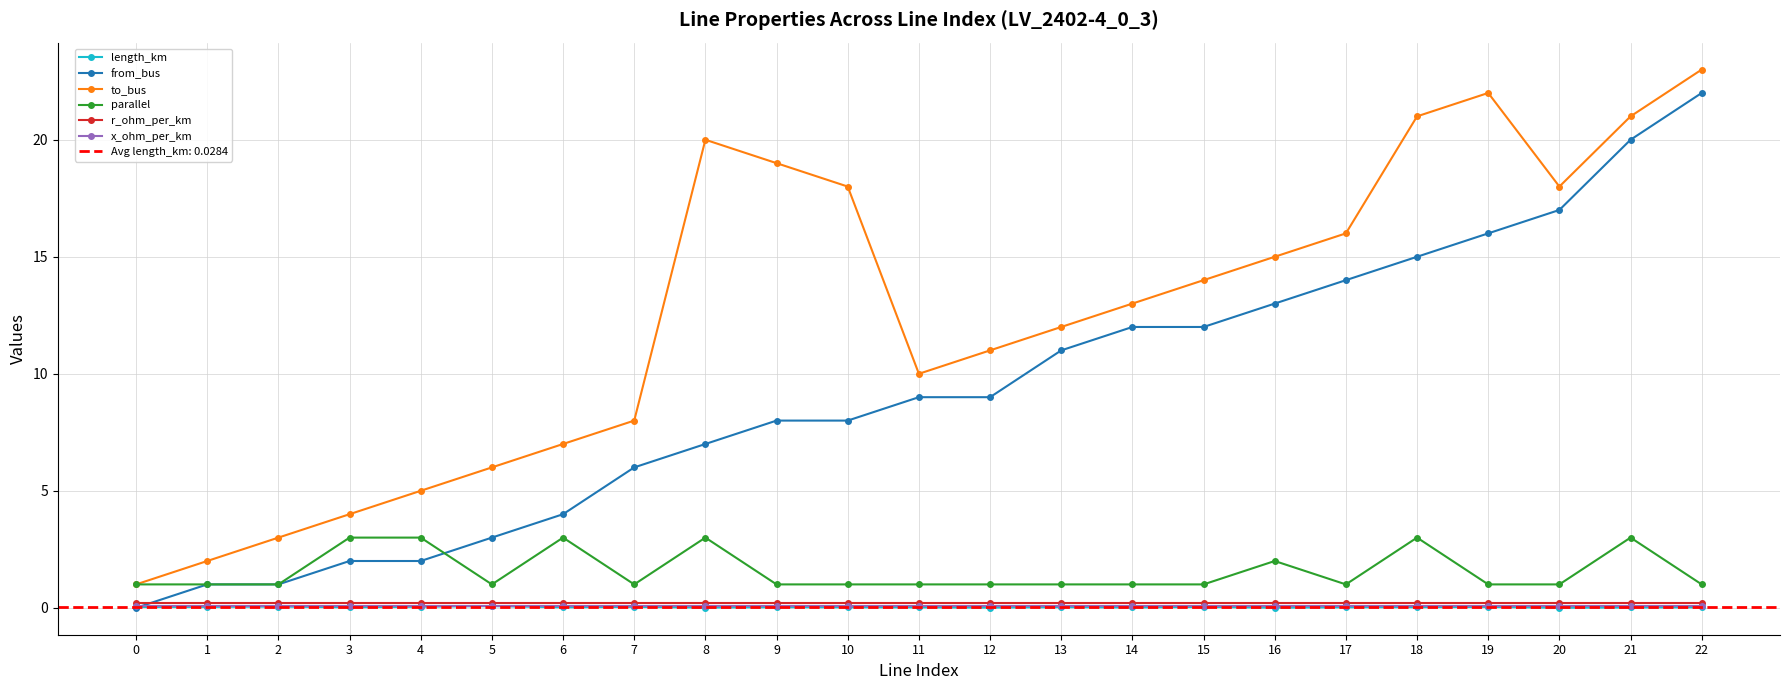

Where is the first local minimum for parallel?

5